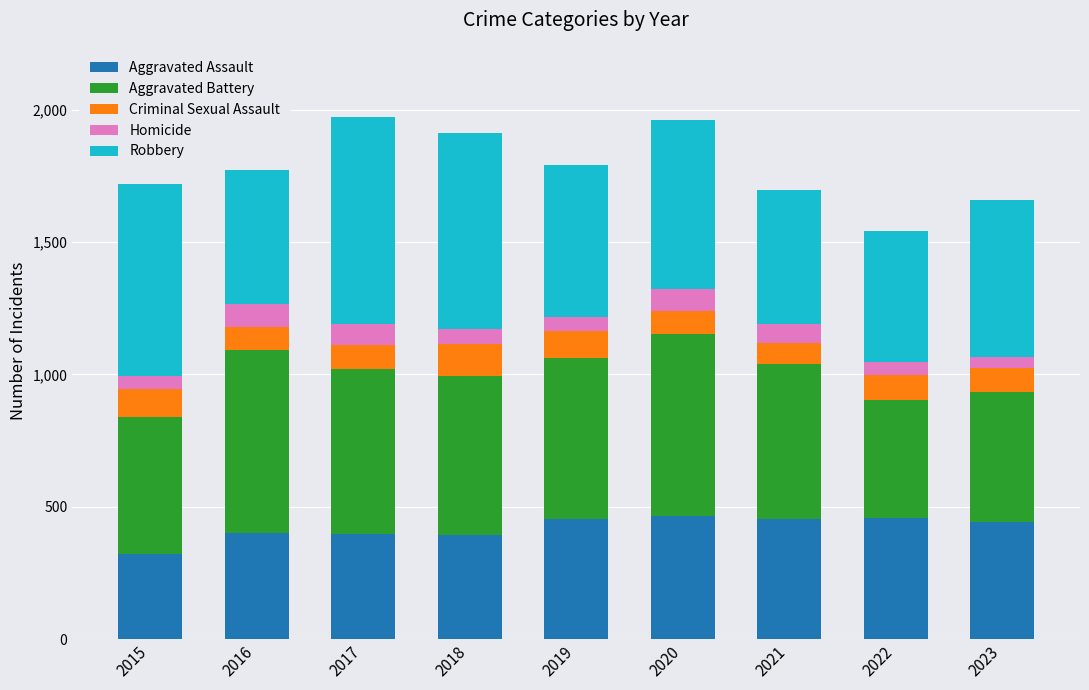

The value of Robbery at 2023 is 593. True or false?

True